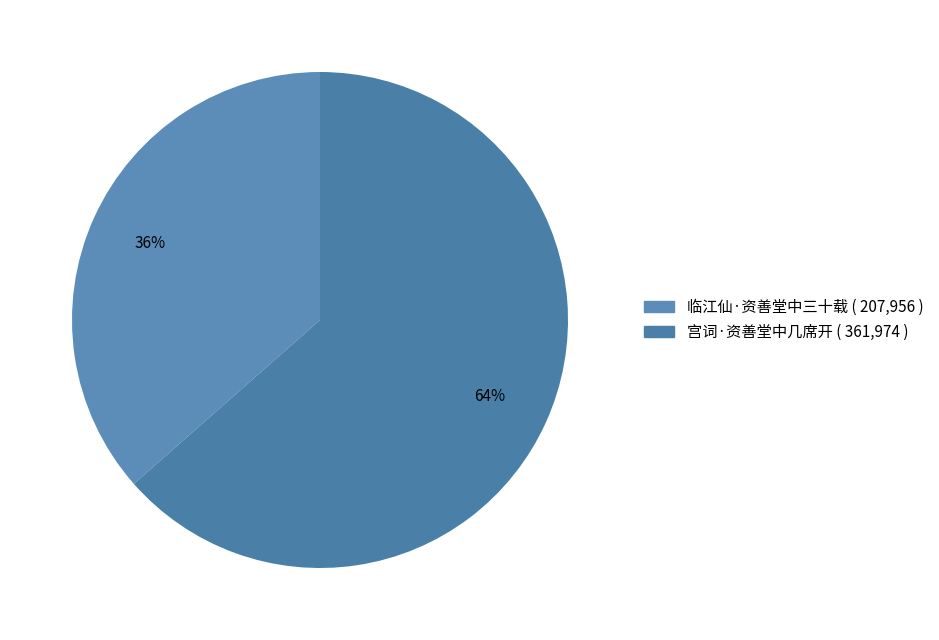

True or false: 宫词·资善堂中几席开 accounts for 78% of the total.

False